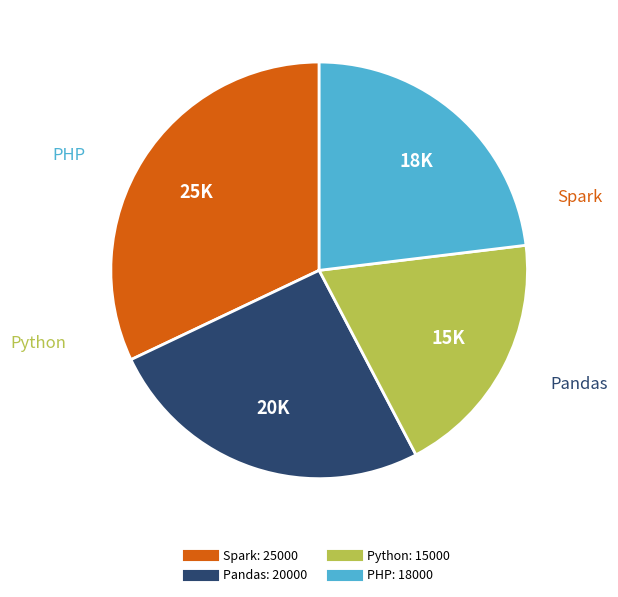

Does Spark account for over 50% of the chart?

No